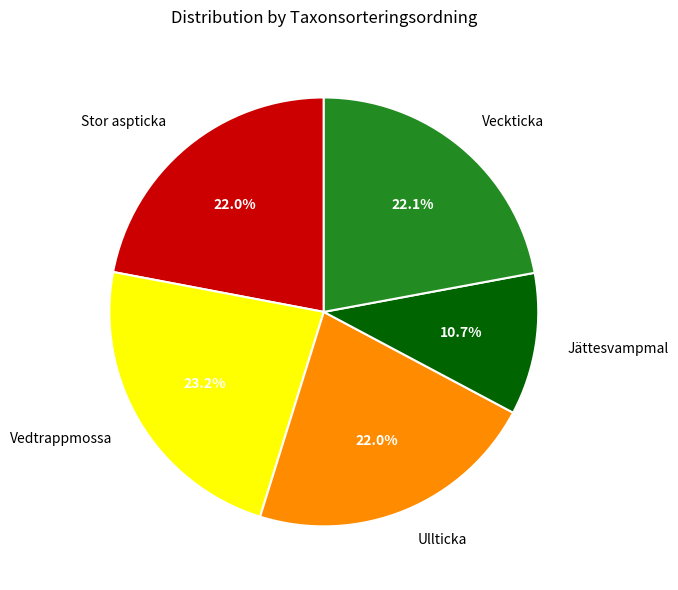

Is there a majority slice in this chart?

No